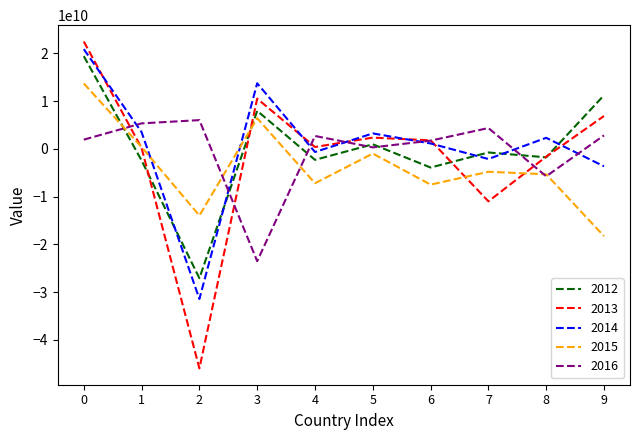

The value of 2014 at 2 is -50112886121.3. True or false?

False